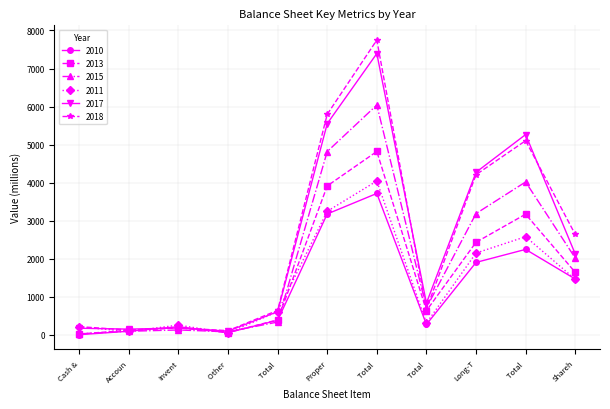

How many values in the 2013 series are below 638?

5